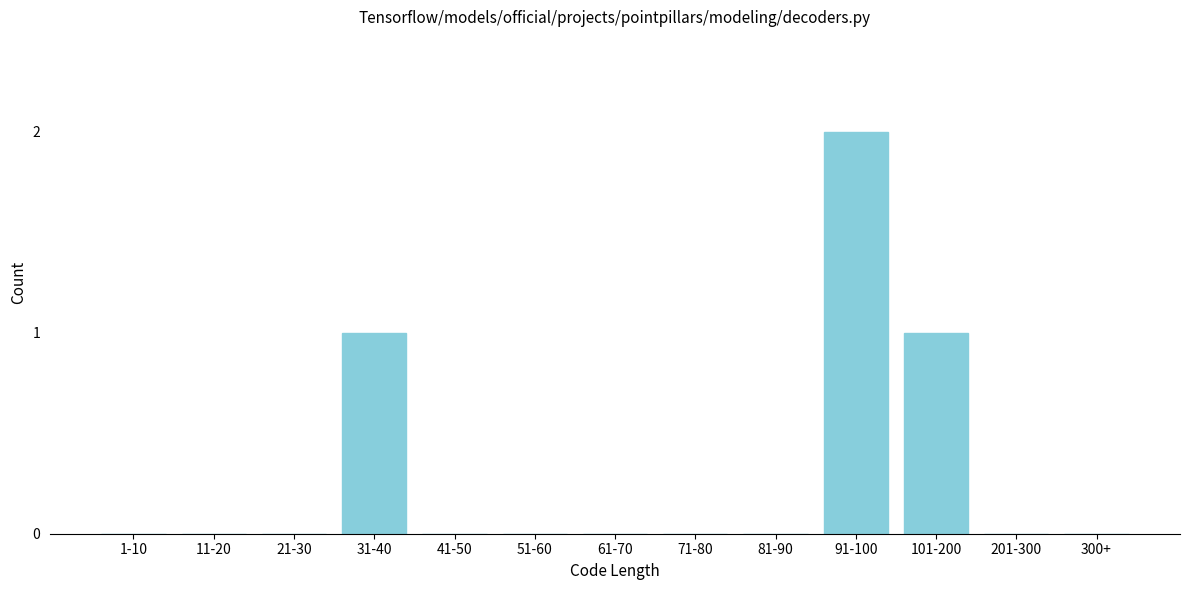

Reading left to right, what are all the values shown in this chart?

1-10=0	11-20=0	21-30=0	31-40=1	41-50=0	51-60=0	61-70=0	71-80=0	81-90=0	91-100=2	101-200=1	201-300=0	300+=0